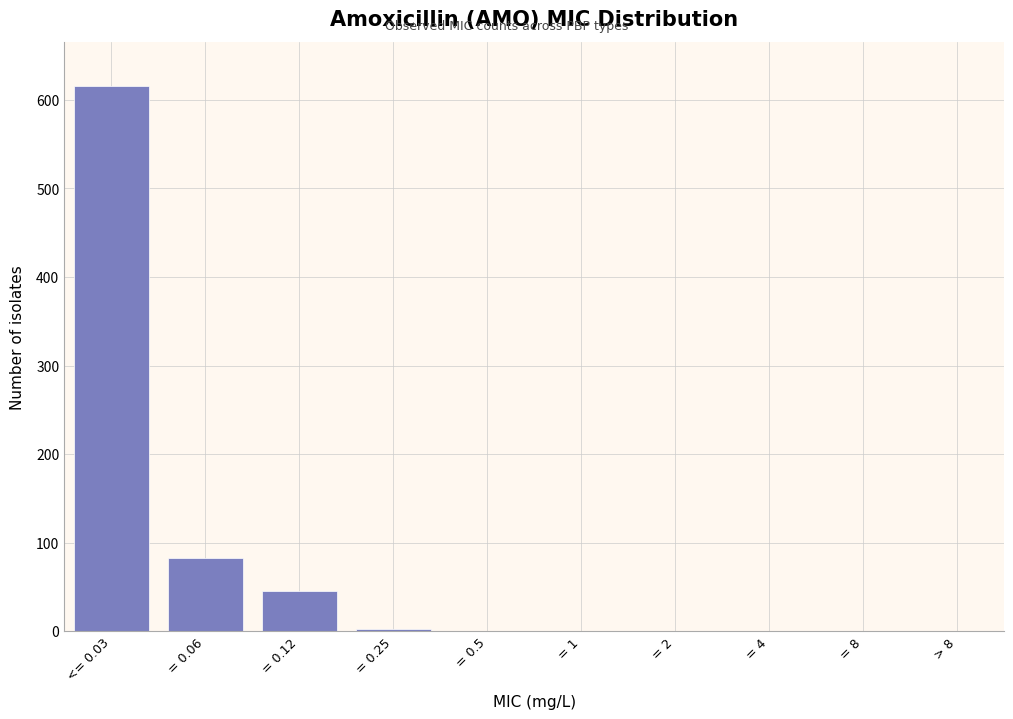

Reading right to left, extract all data points from this chart.

> 8=0	= 8=0	= 4=0	= 2=0	= 1=0	= 0.5=0	= 0.25=3	= 0.12=45	= 0.06=83	<= 0.03=616